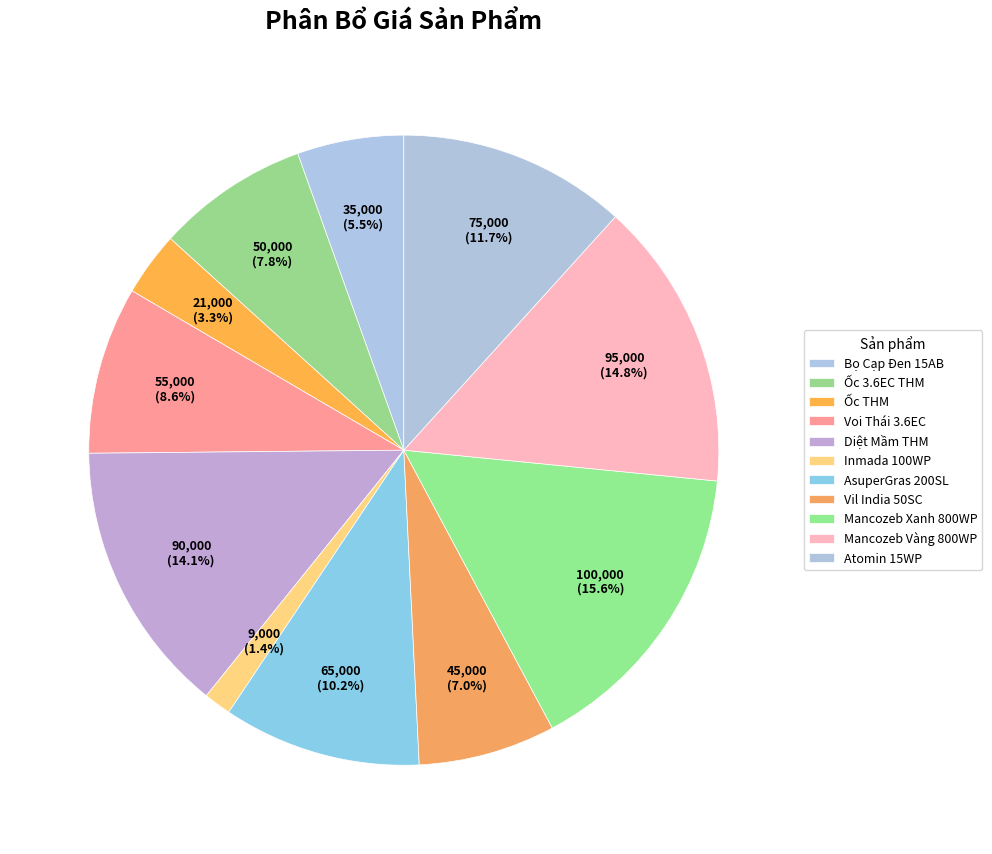

Between Vil India 50SC and Inmada 100WP, which is larger?

Vil India 50SC